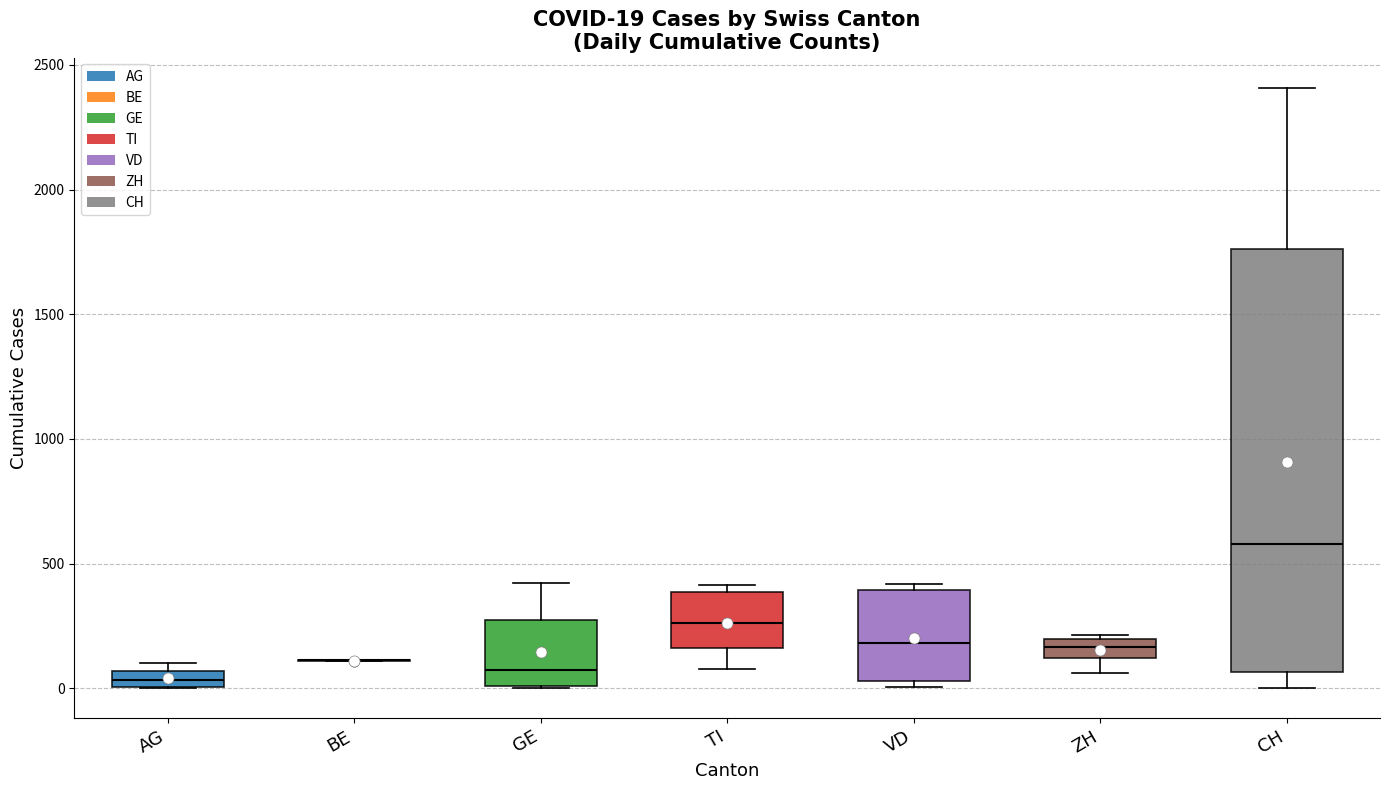

Which box is the tallest, from its lower edge to its upper edge?

CH